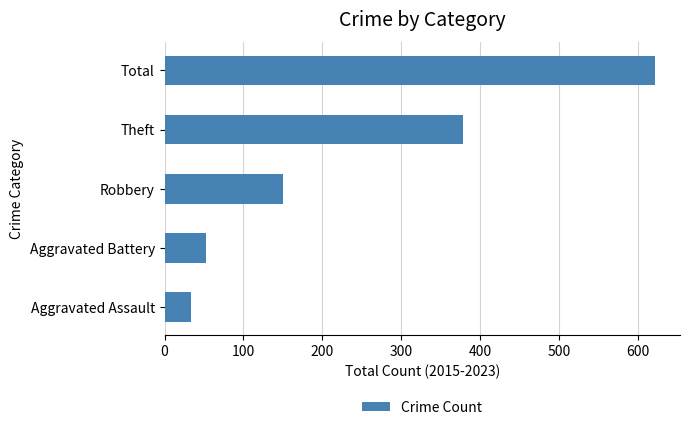

Is it true that the value at Aggravated Assault is 33?

True